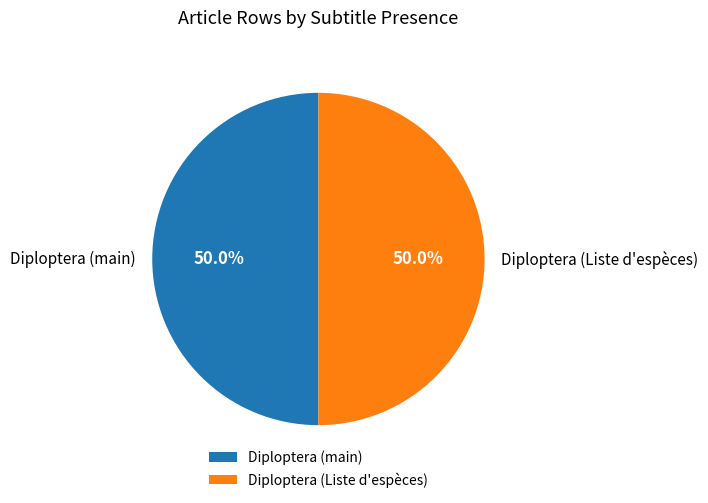

Approximately how many times larger is the value at Diploptera (main) compared to Diploptera (Liste d'espèces)?

1.0